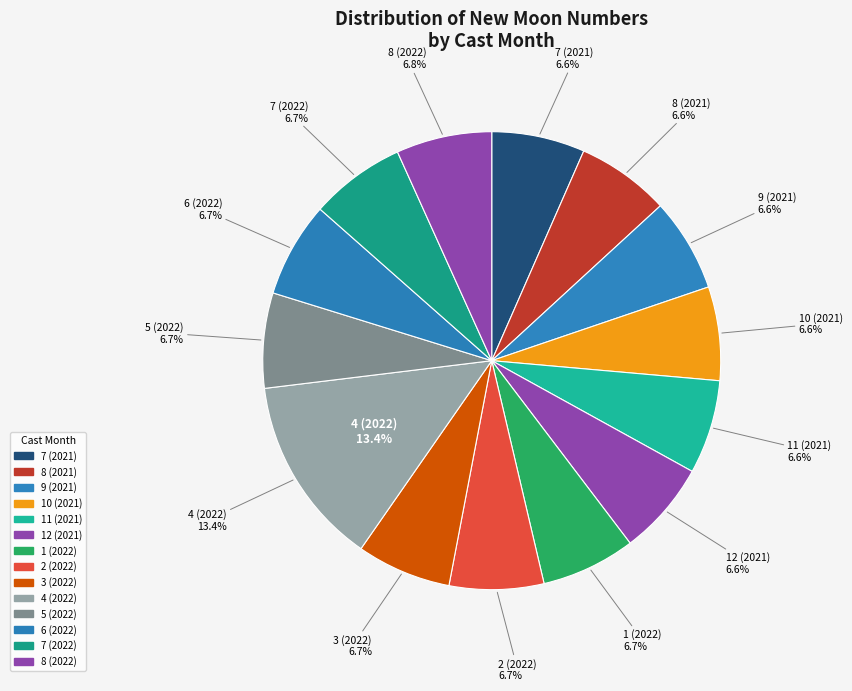

Which category has the smallest portion of the pie?

7 (2021)